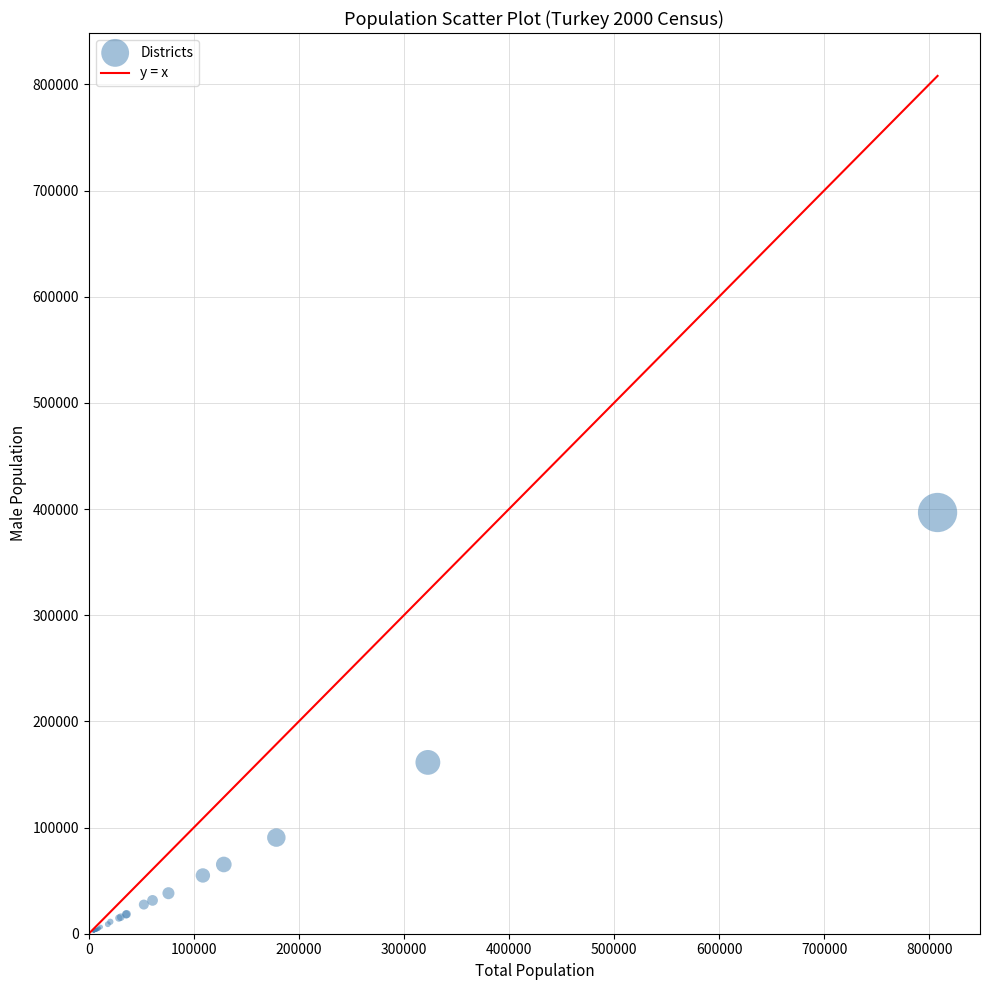

What Y value in the scatter plot is closest to 199489?

161362